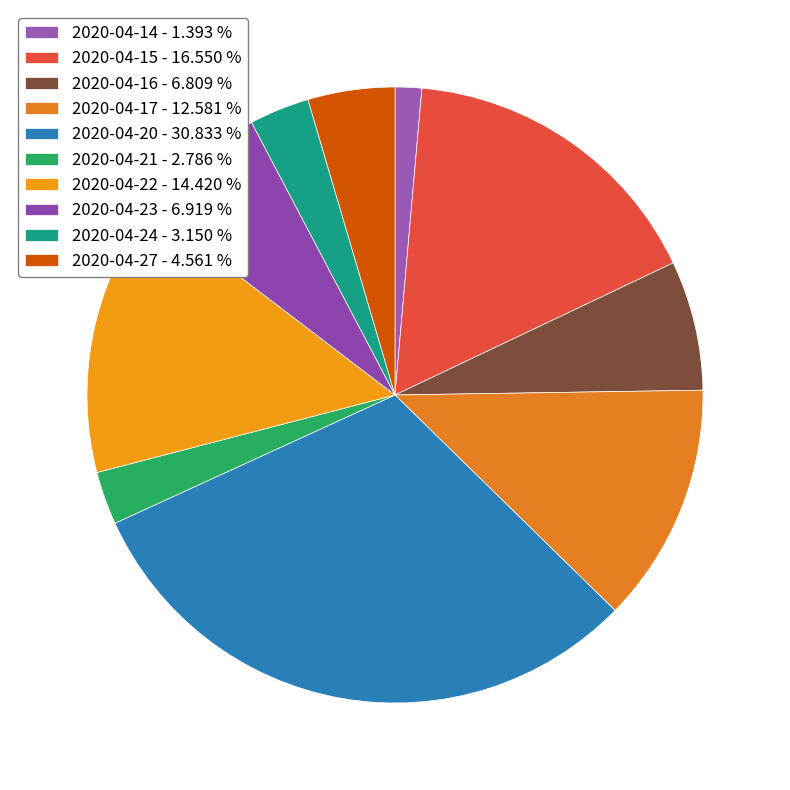

Rank the categories by value from highest to lowest.

2020-04-20, 2020-04-15, 2020-04-22, 2020-04-17, 2020-04-23, 2020-04-16, 2020-04-27, 2020-04-24, 2020-04-21, 2020-04-14